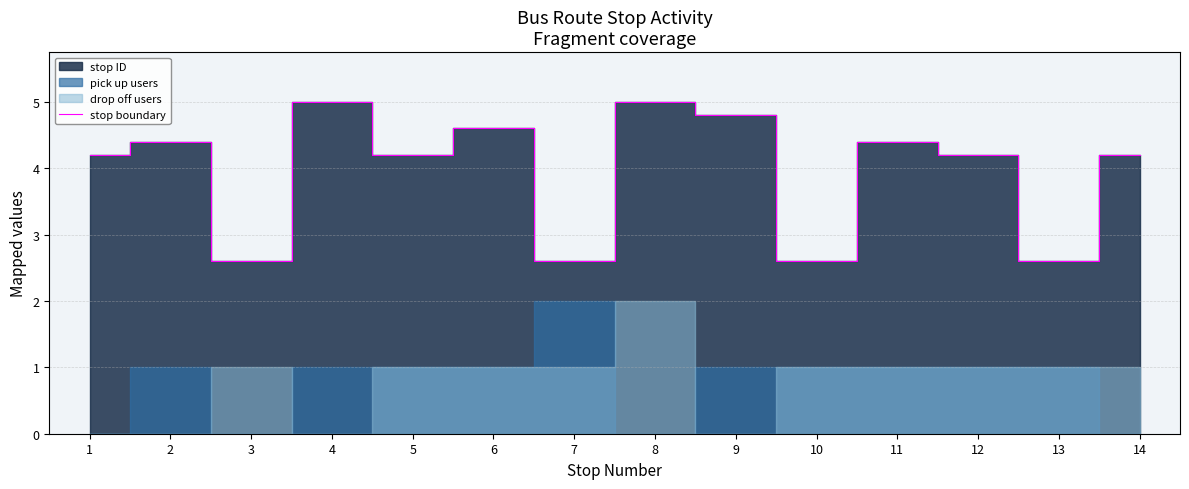

What is the approximate value at 5?

4.2